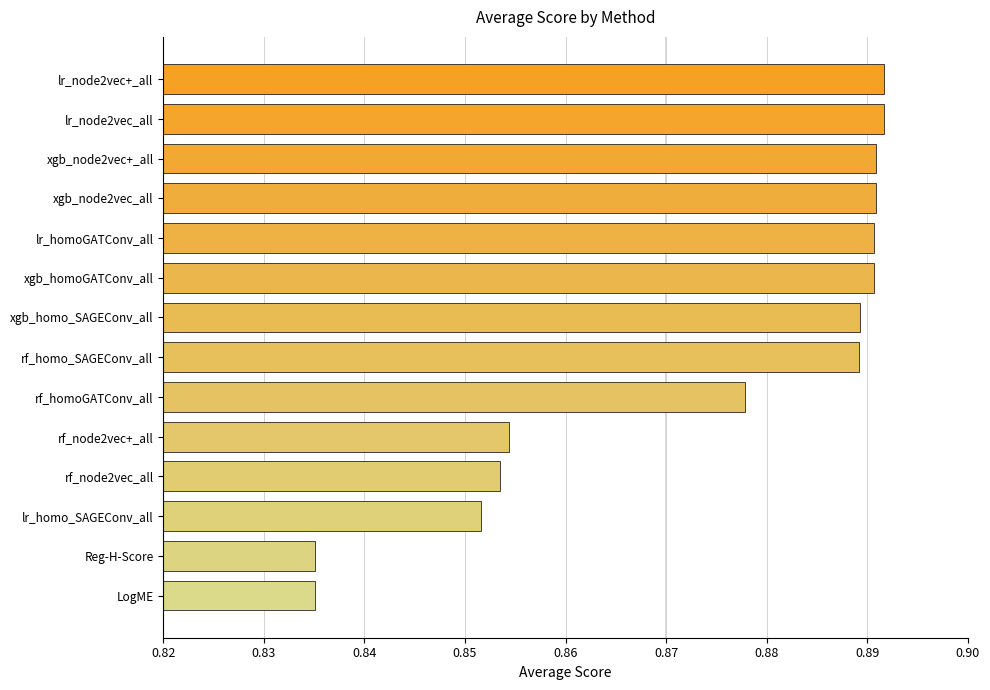

Is it true that the value at xgb_homo_SAGEConv_all is 1.4?

False